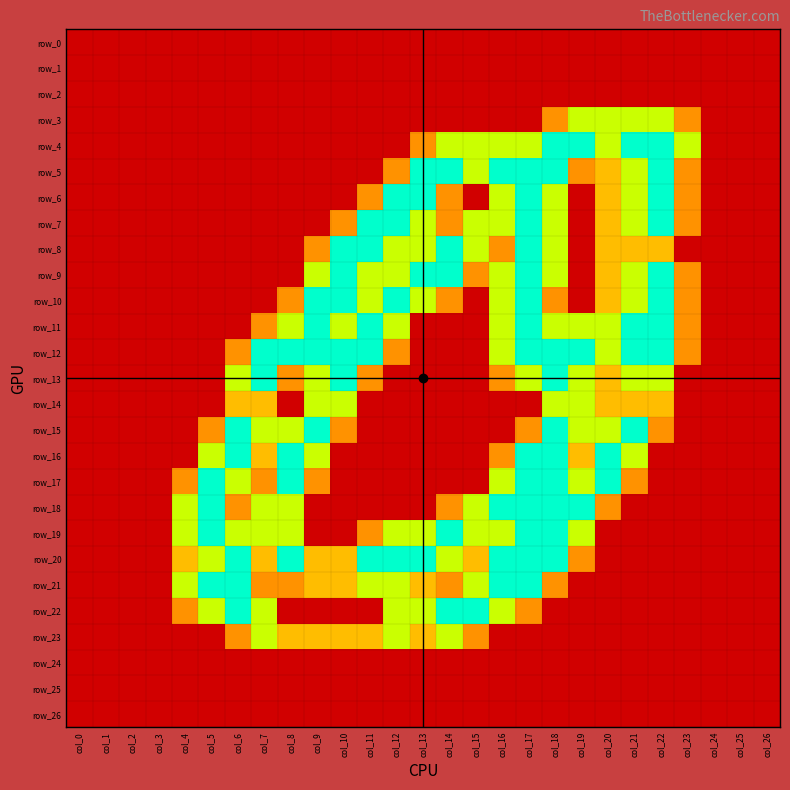

At which label is row_0 closest to 0?

col_0